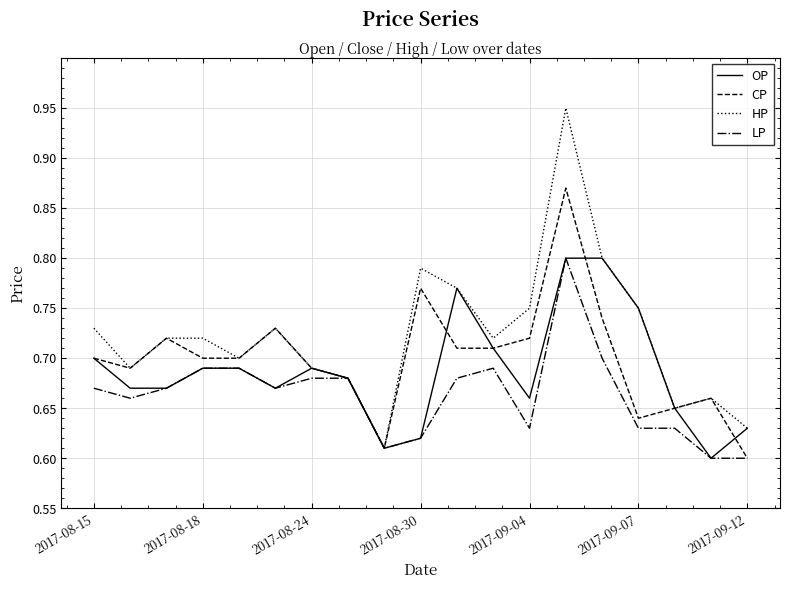

Rank the series by their average value, from lowest to highest.

LP, OP, CP, HP